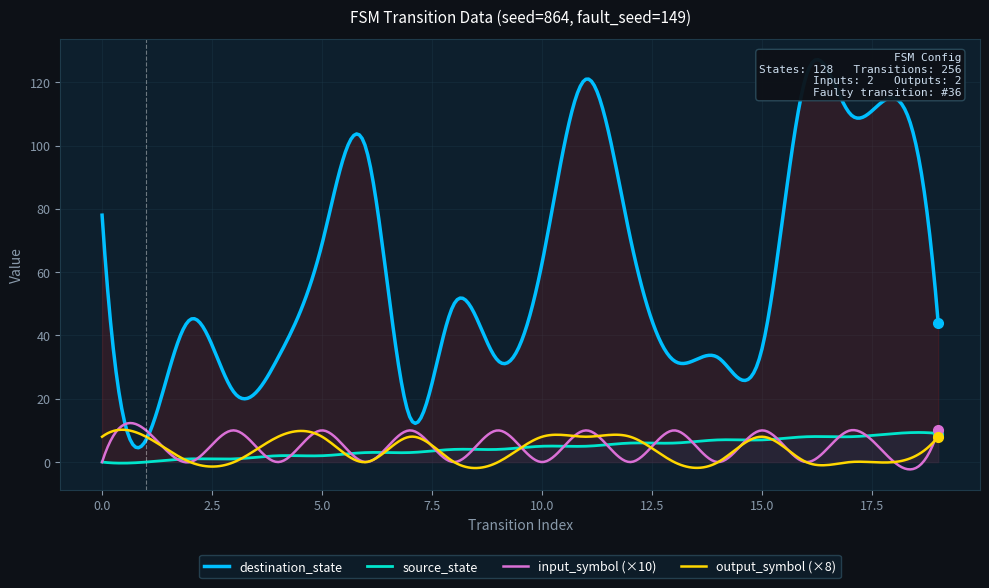

At which category does input_symbol reach its first local valley?

2